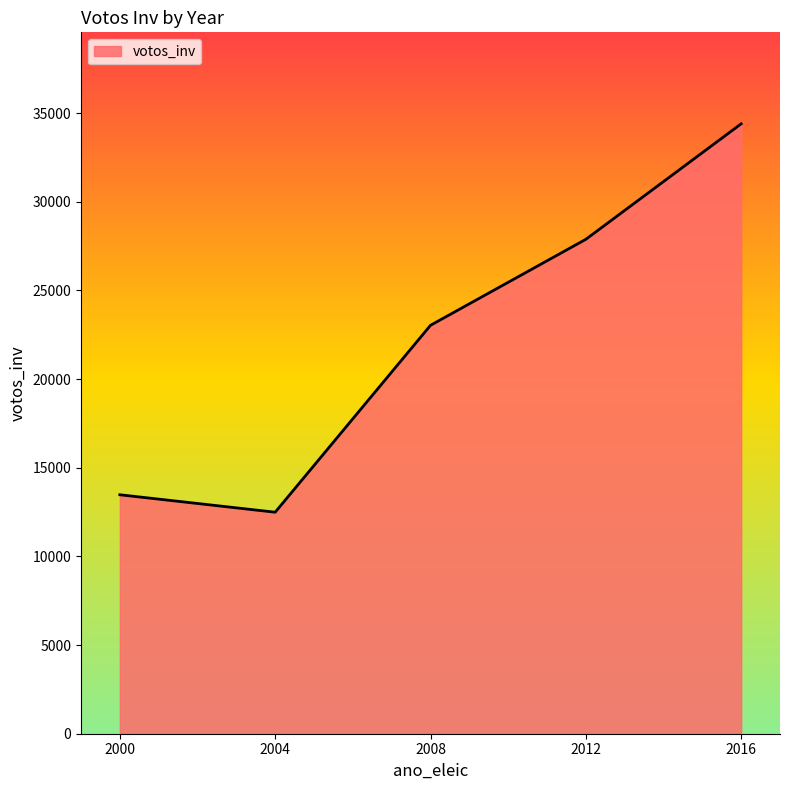

True or false: the data shows 46065 at 2012.

False